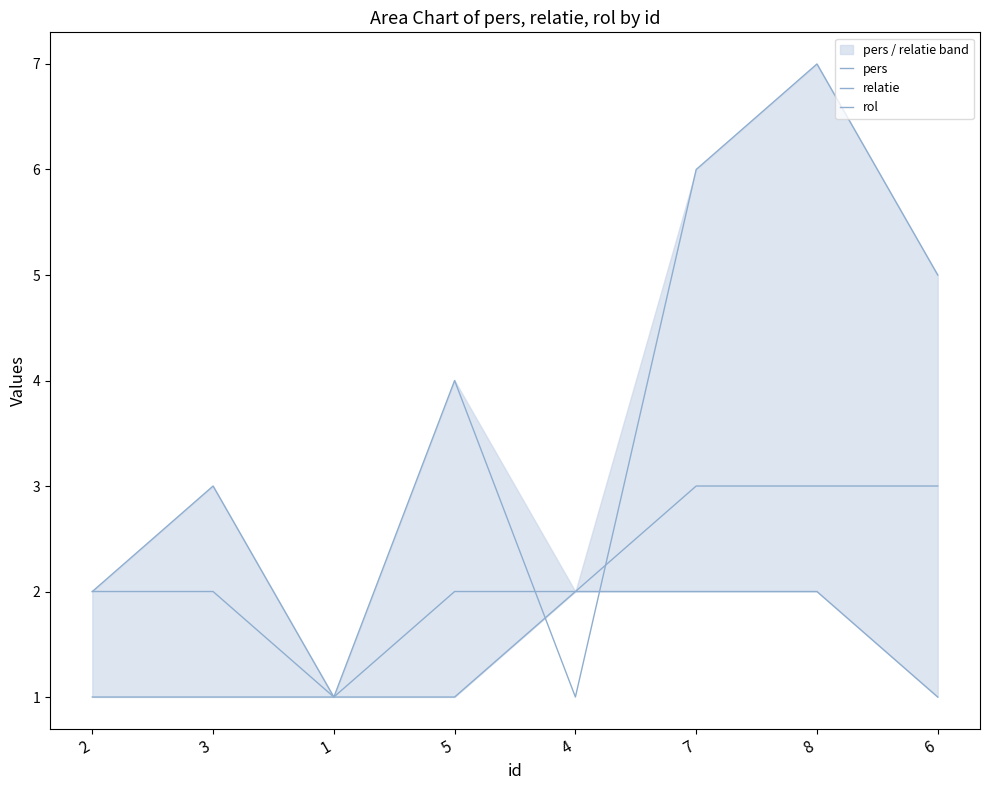

At 4, list the series in order from smallest to largest.

pers, relatie, rol